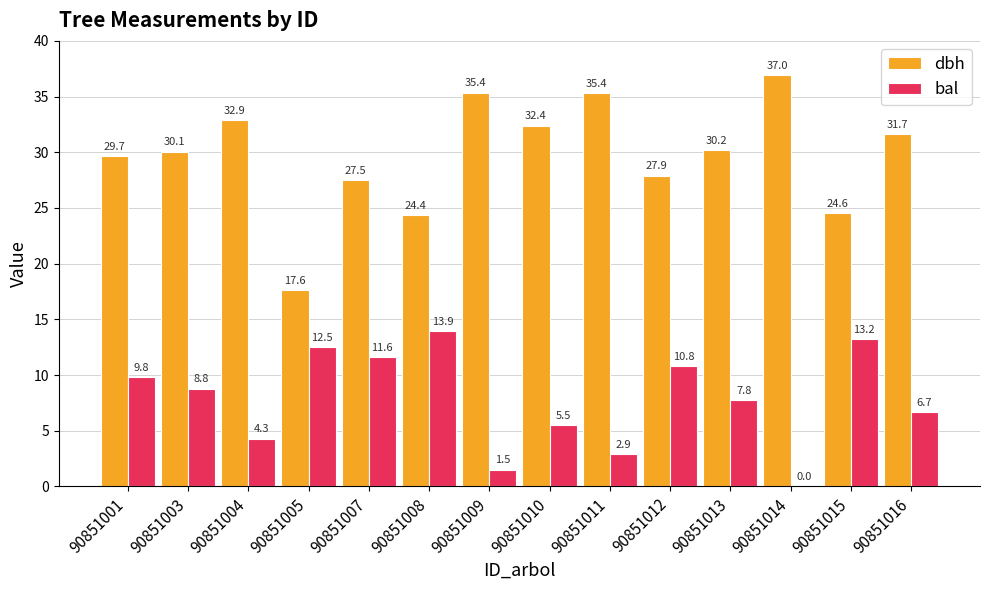

How many positive values does the bal series have?

13